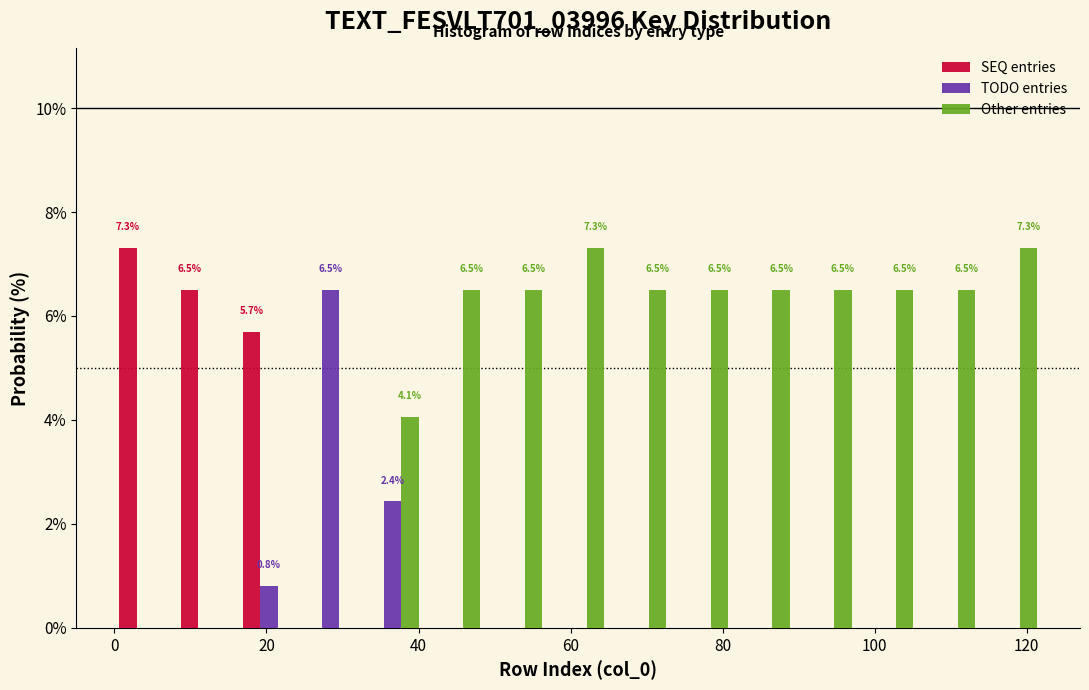

In the TODO entries series, which range on the x-axis has the tallest bar?

24 to 32